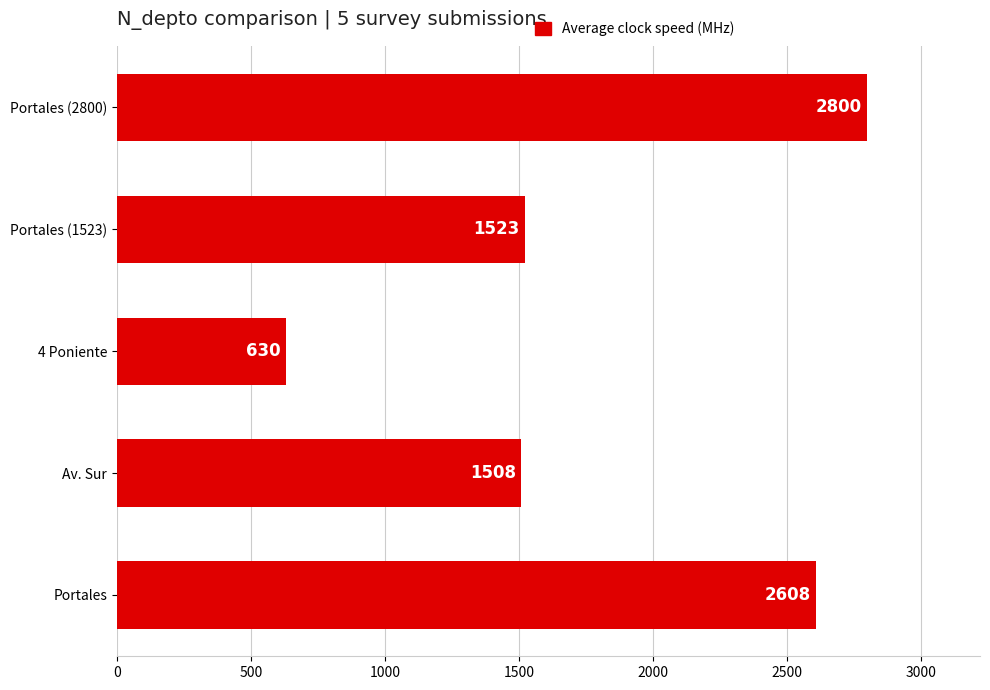

True or false: the data shows 2800 at Portales (2800).

True